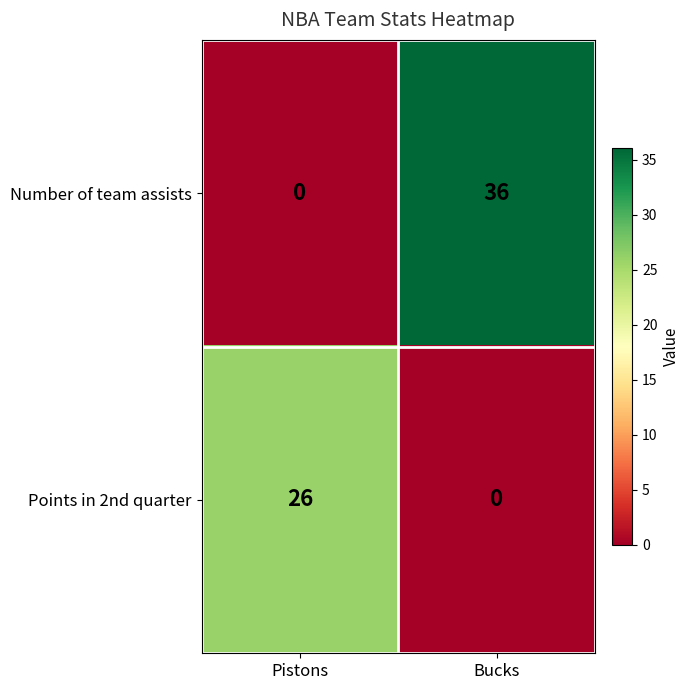

Reading left to right, transcribe all the data shown in this chart.

Number of team assists: Pistons=0	Bucks=36
Points in 2nd quarter: Pistons=26	Bucks=0